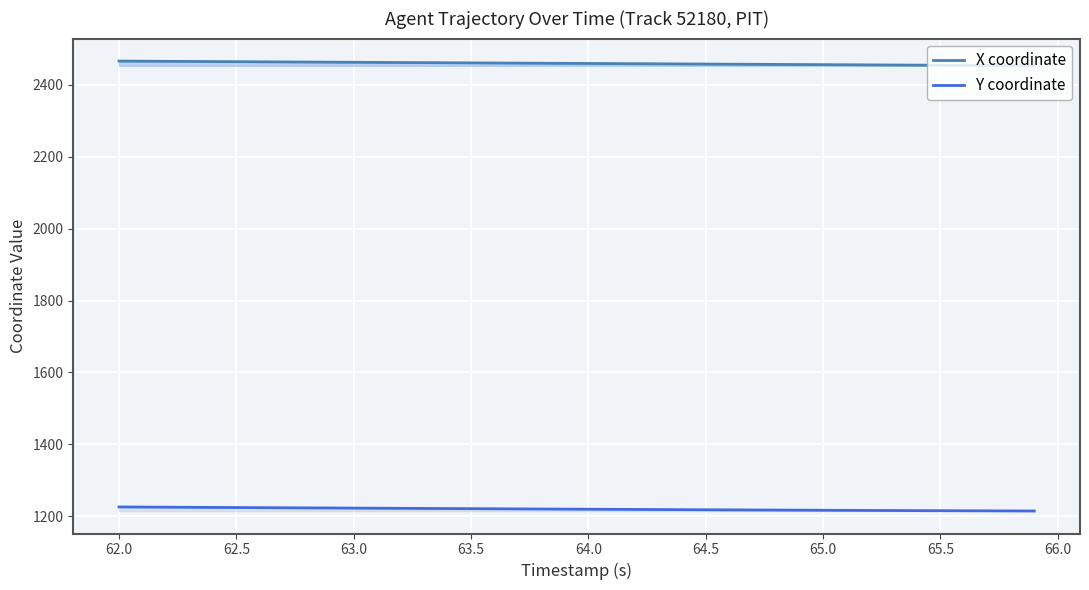

How many lines are shown in the chart?

2